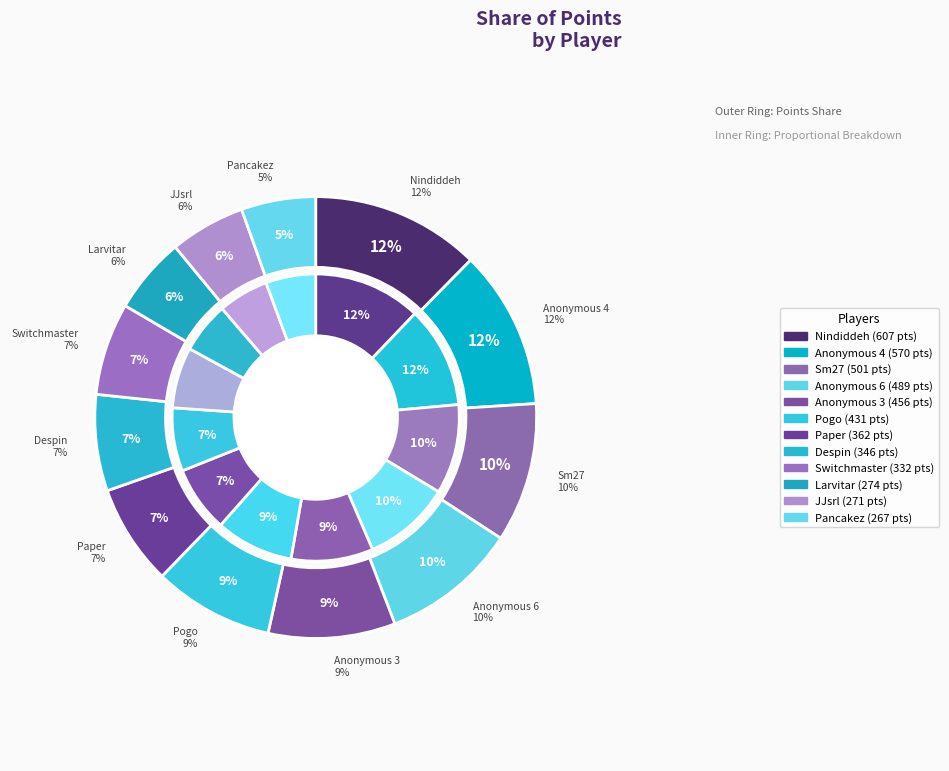

The Anonymous 3 slice represents 9% of the pie. True or false?

True